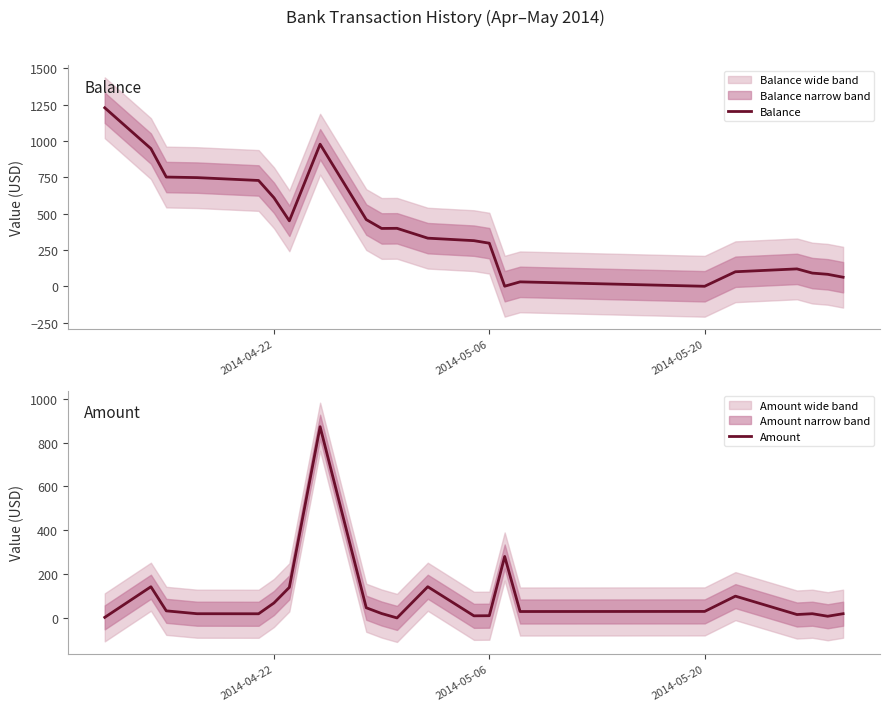

List the series in order of their peak value, highest first.

Balance, Amount